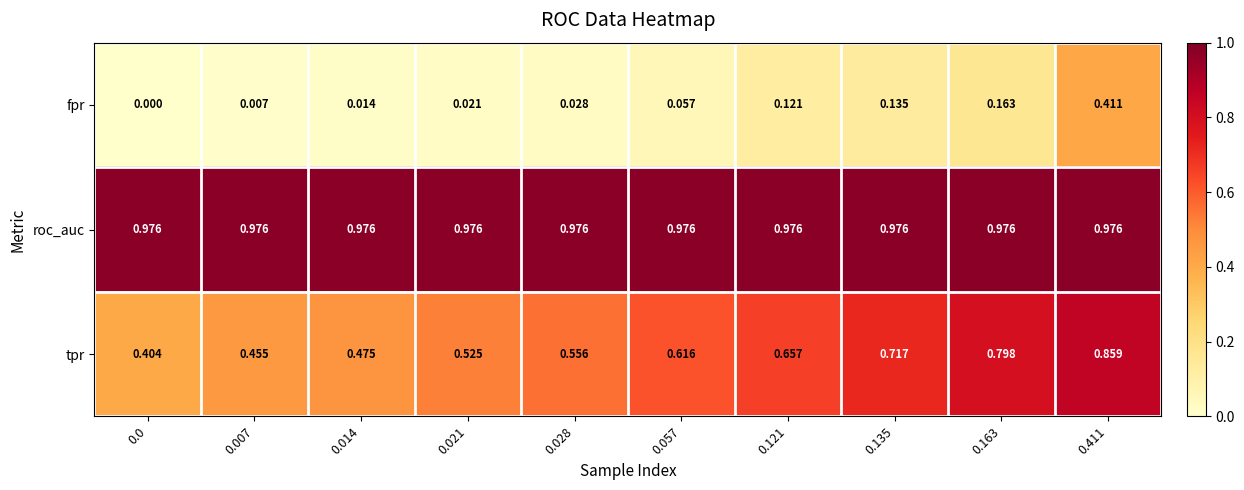

Rank the series by their maximum value, from lowest to highest.

fpr, tpr, roc_auc